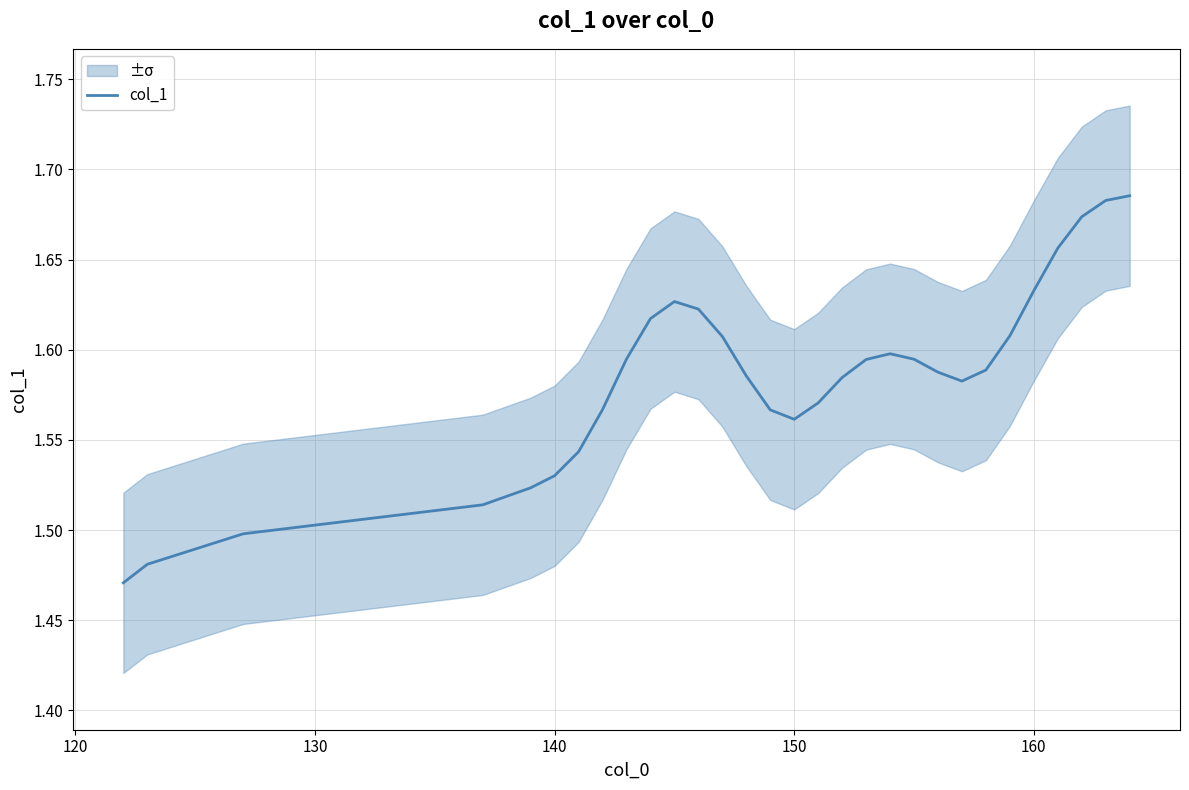

How many interior local peaks (higher than both neighbors) does the data have?

2